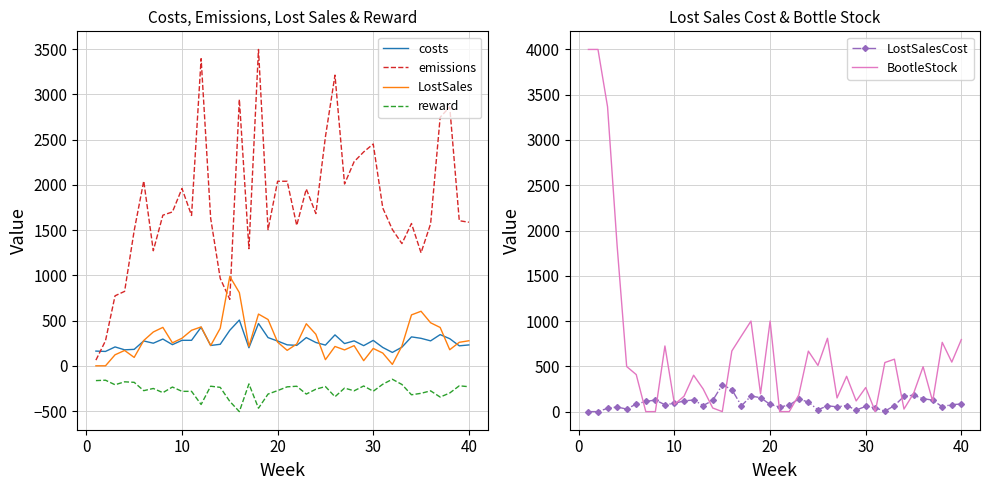

What are all the series names shown in the legend?

costs, emissions, LostSales, reward, LostSalesCost, BootleStock